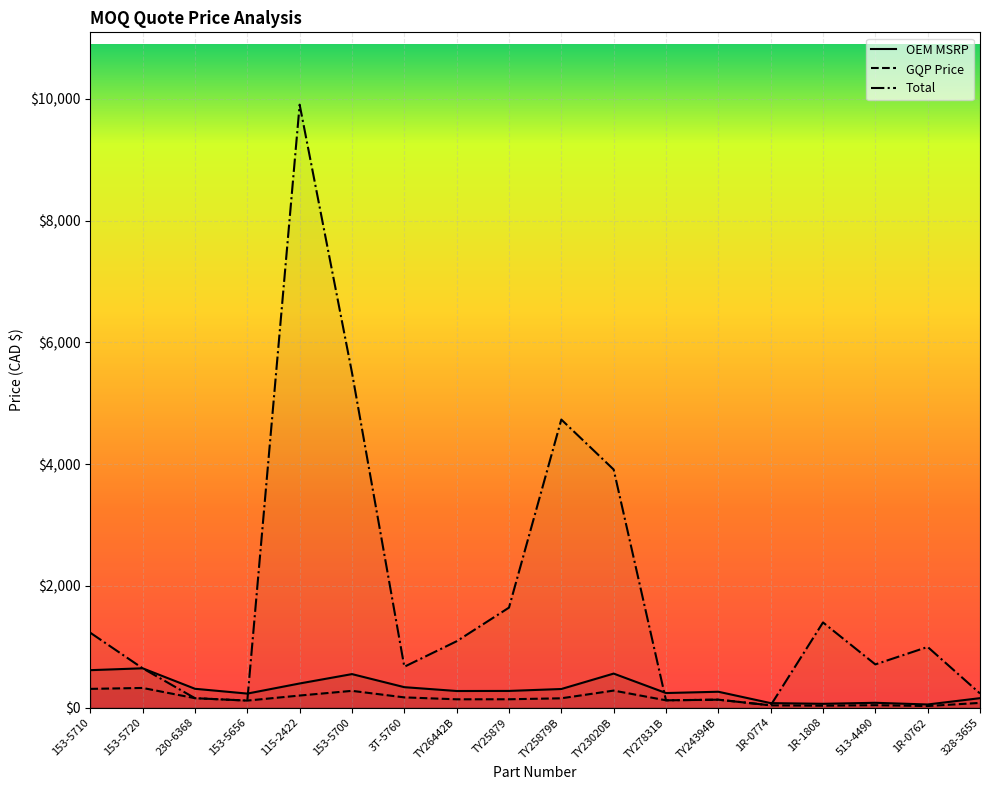

At how many categories does at least one series exceed 2739?

4